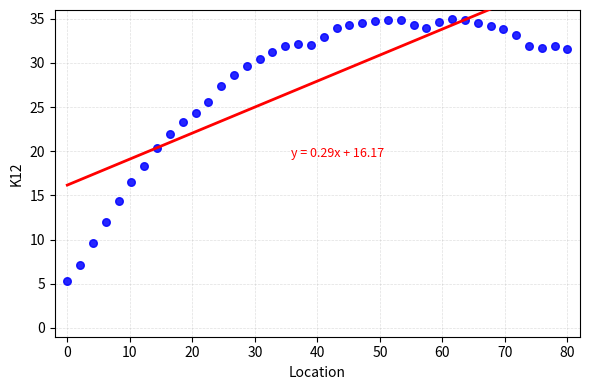

What is the range of Y values (max minus min)?

29.7